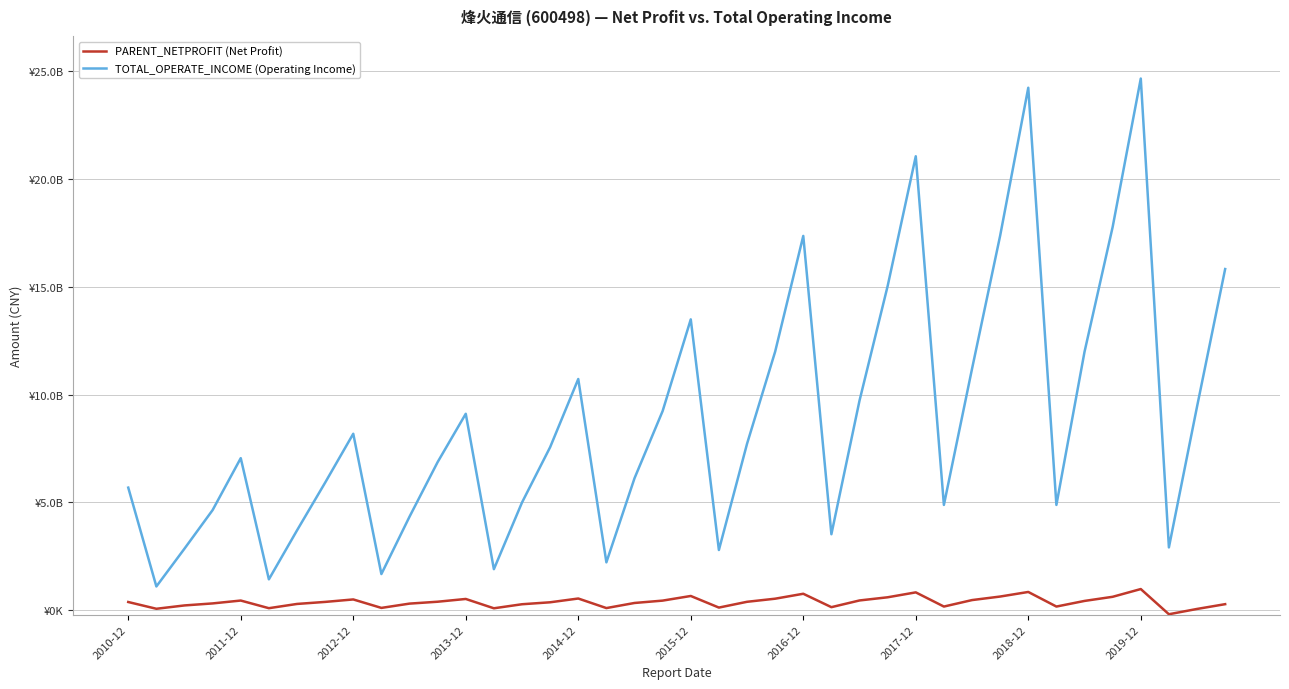

What are all the series names shown in the legend?

PARENT_NETPROFIT (Net Profit), TOTAL_OPERATE_INCOME (Operating Income)